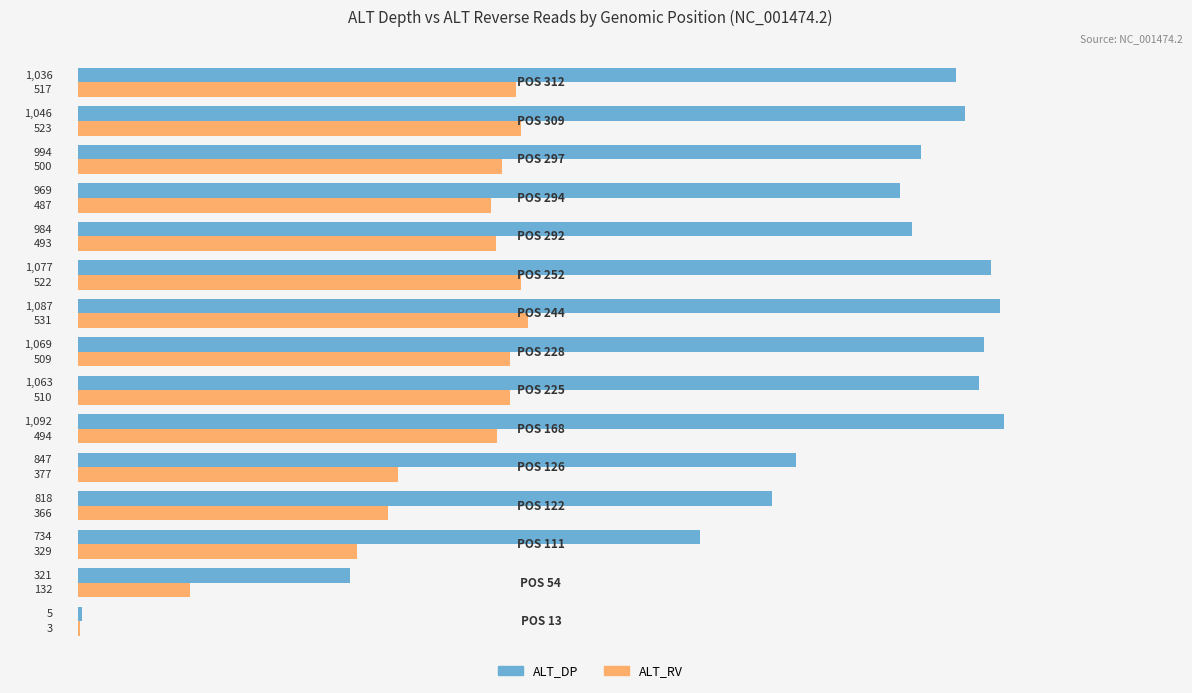

Which series has the largest total across all categories?

ALT_DP